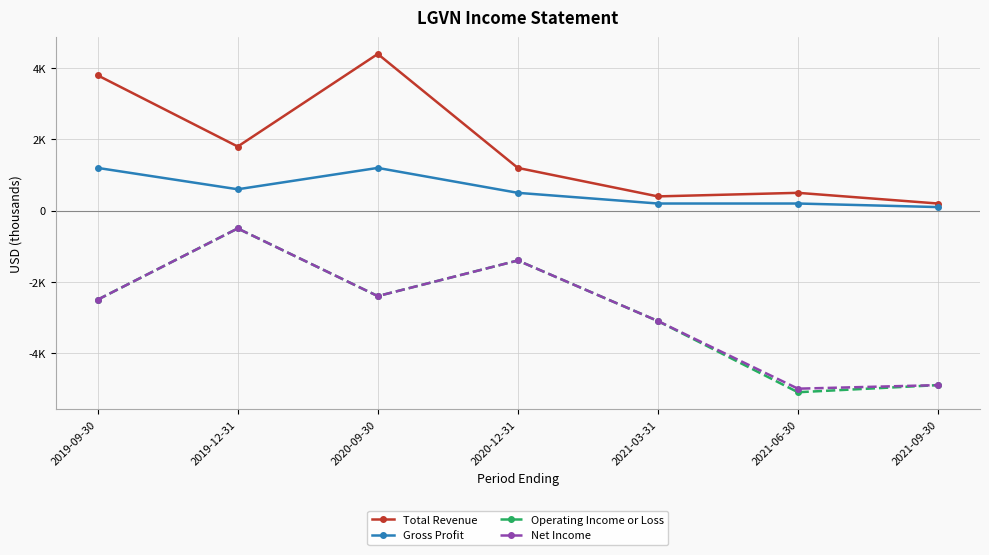

Where is the first local maximum for Gross Profit?

2020-09-30